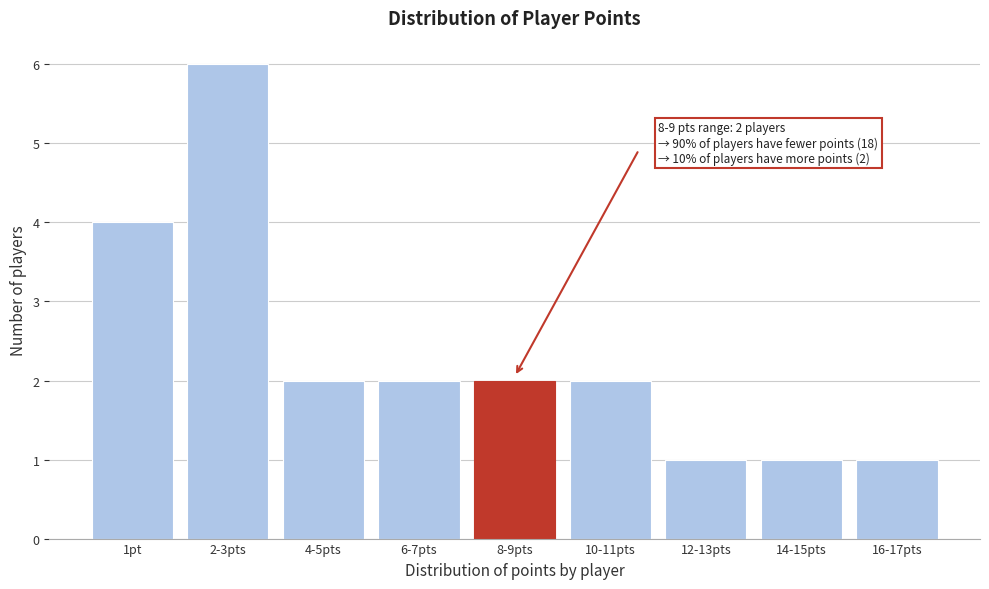

Reading right to left, extract all data points from this chart.

16-17pts=1	14-15pts=1	12-13pts=1	10-11pts=2	8-9pts=2	6-7pts=2	4-5pts=2	2-3pts=6	1pt=4